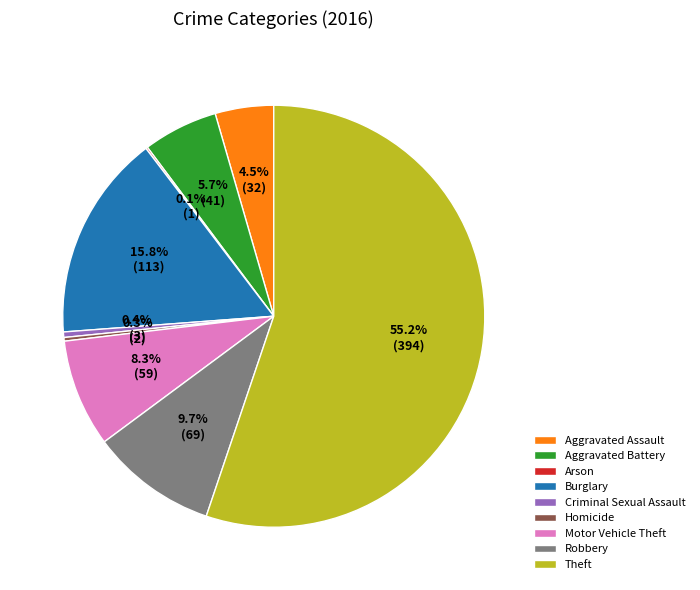

To the nearest percent, what is the average slice percentage?

11%